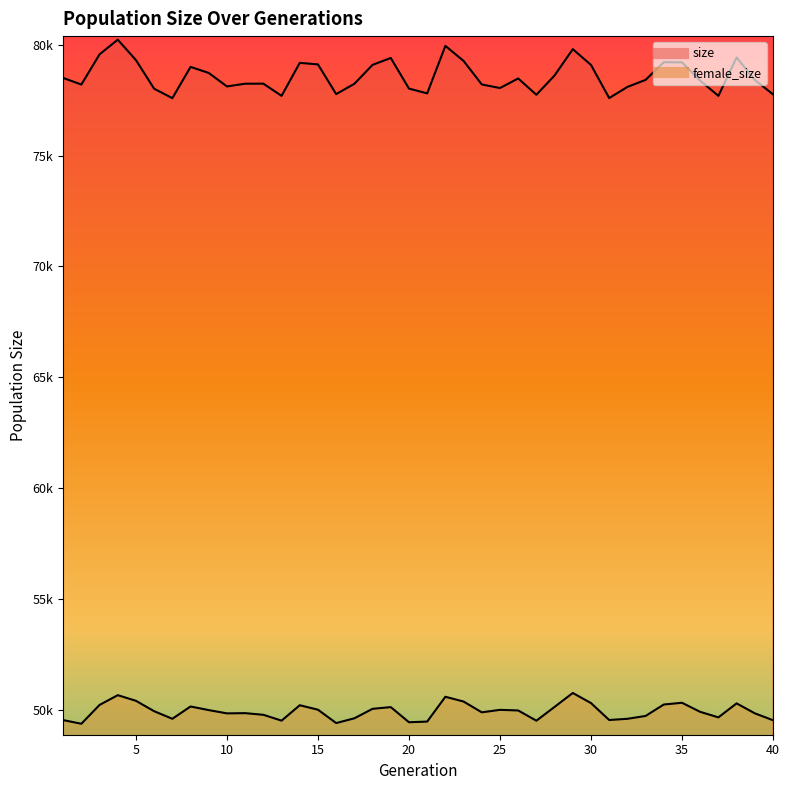

Which category has the highest value in the size series?

4